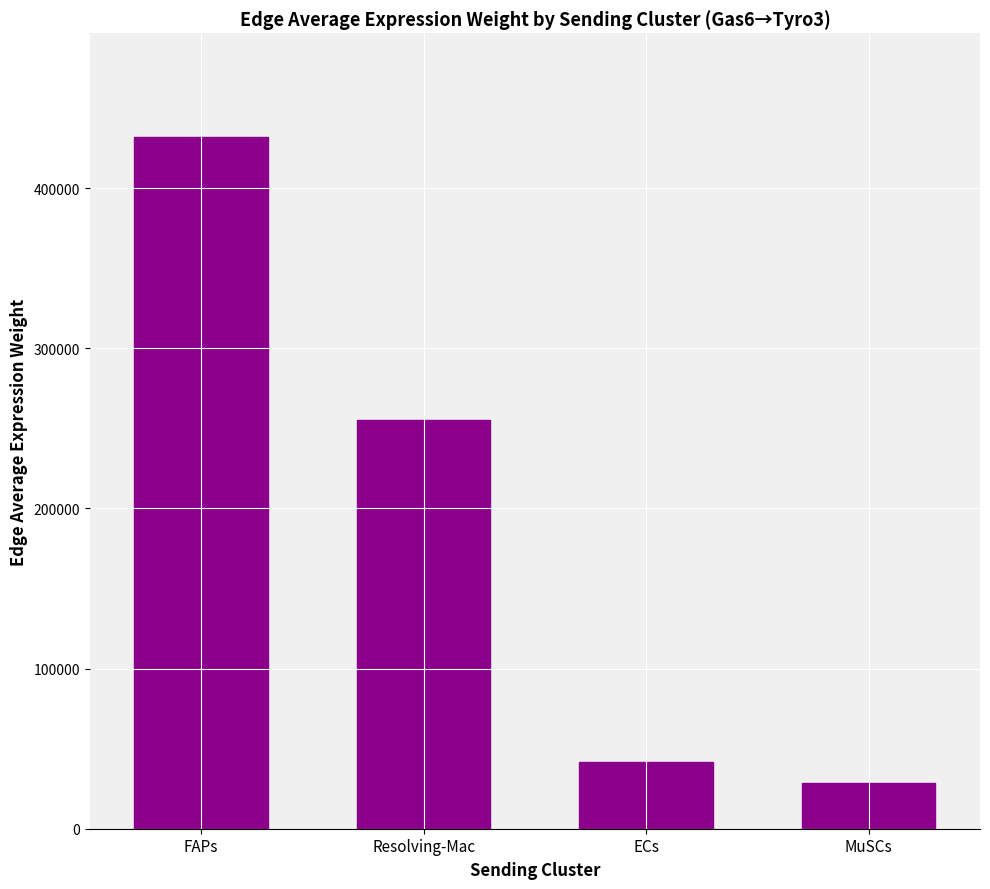

Rank the categories by value from highest to lowest.

FAPs, Resolving-Mac, ECs, MuSCs